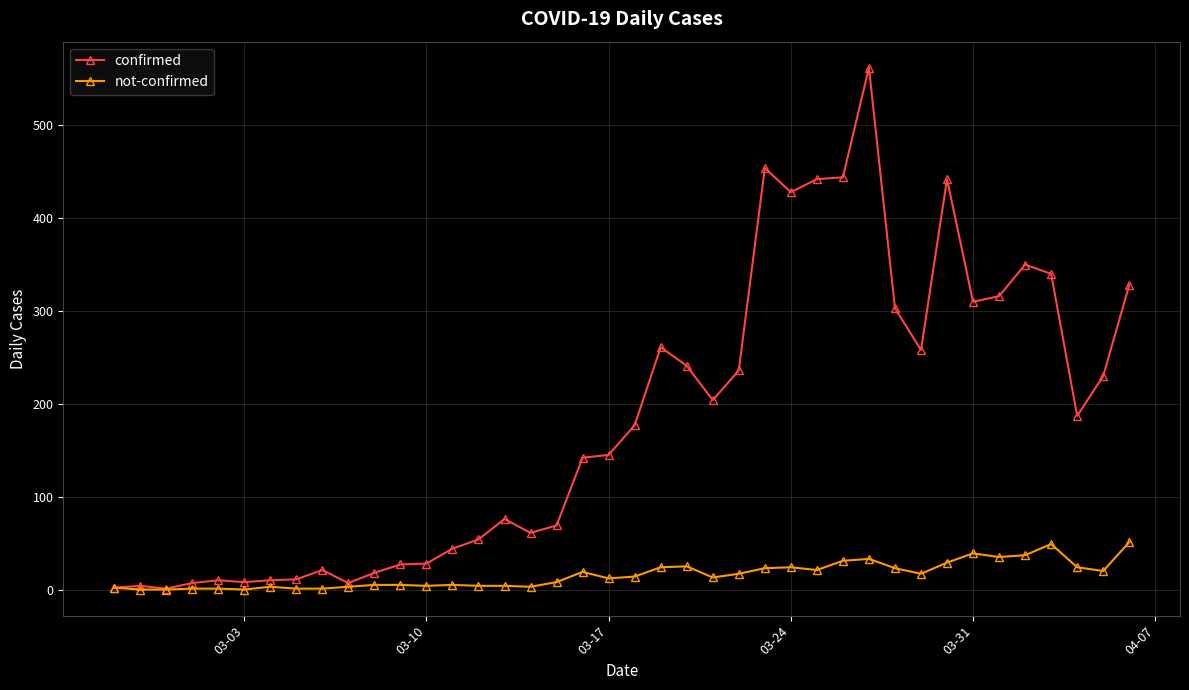

Rank the series by their average value, from highest to lowest.

confirmed, not-confirmed